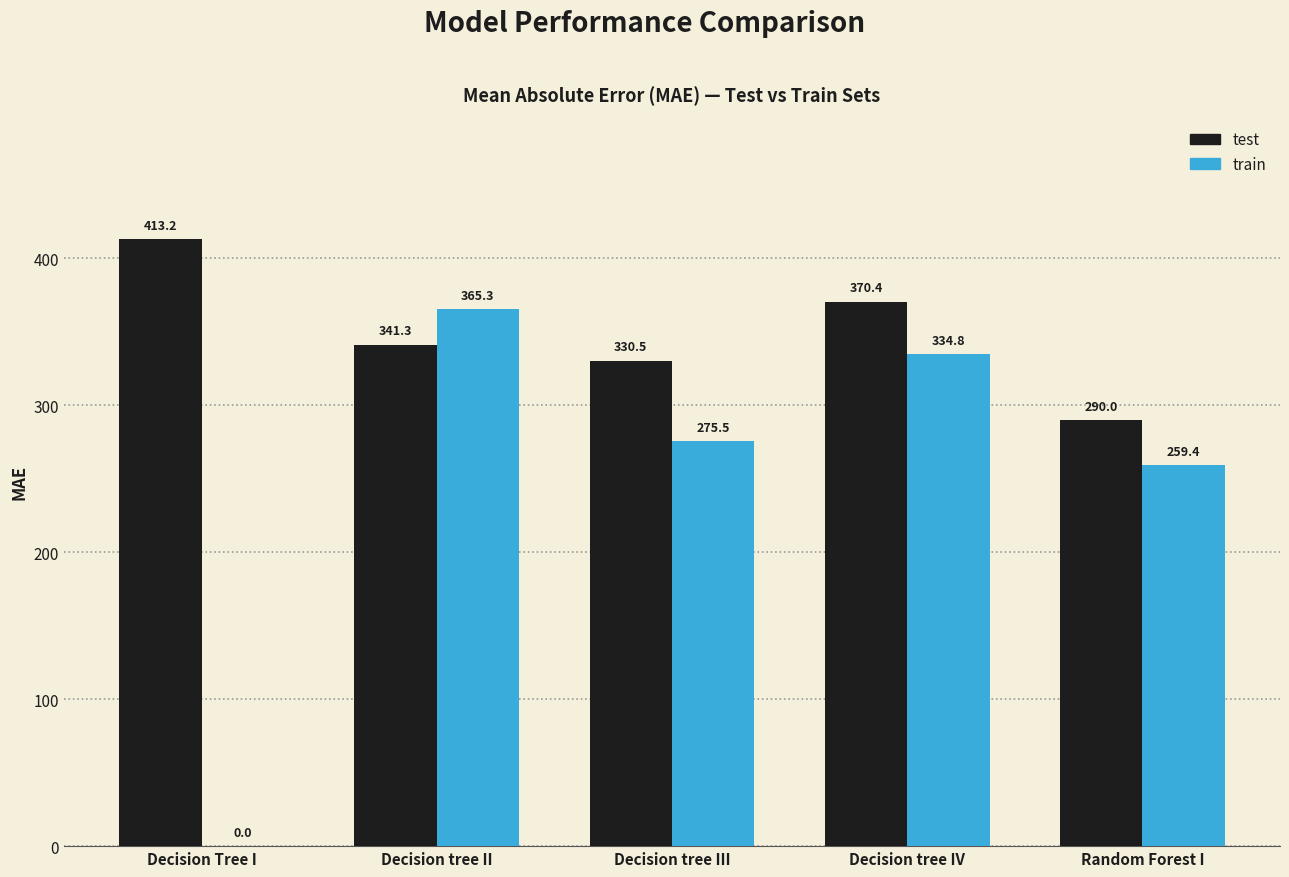

At which label is train closest to 182?

Random Forest I